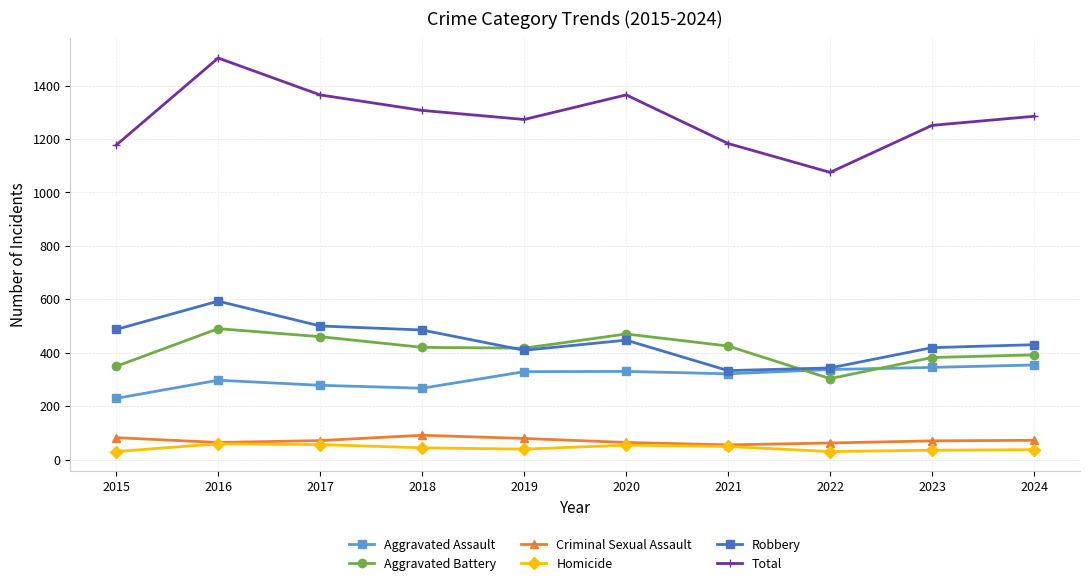

How many lines are shown in the chart?

6